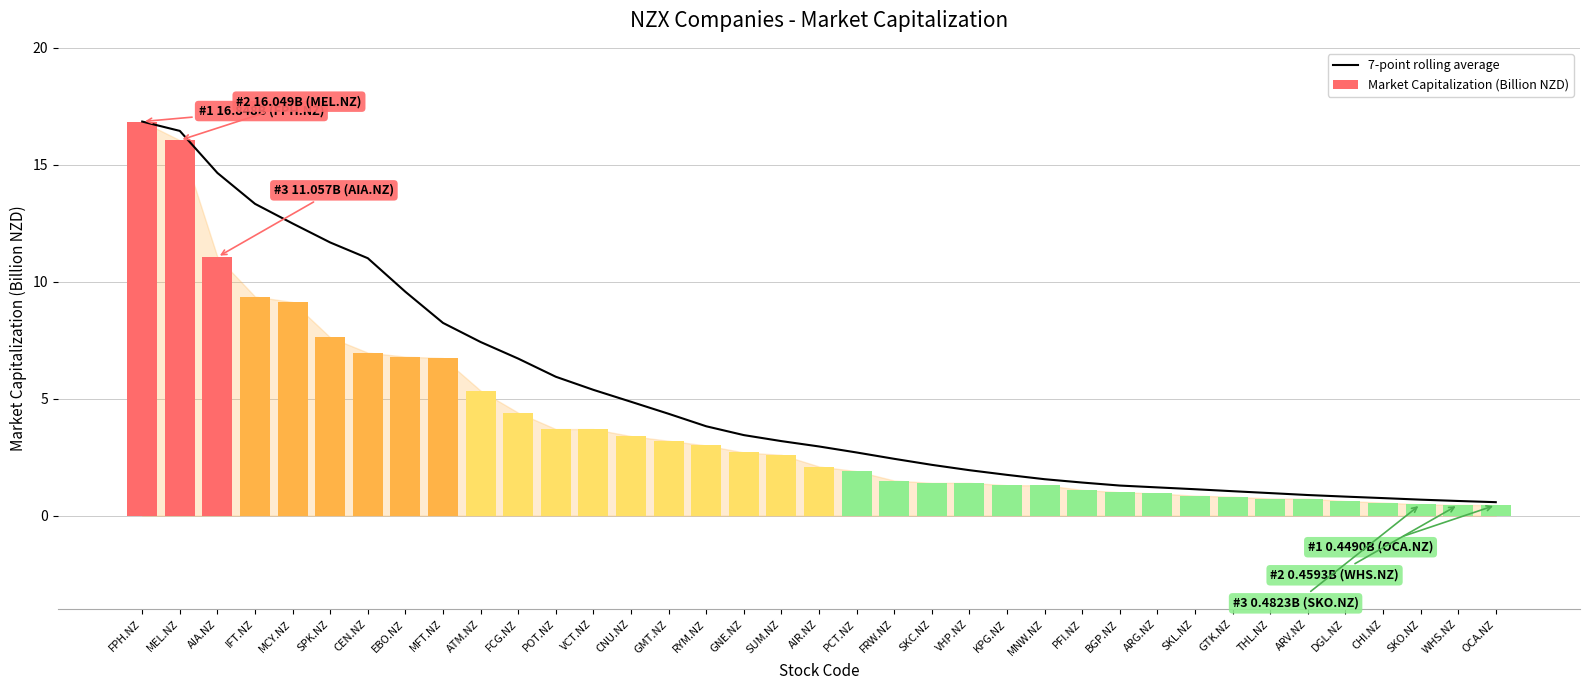

How many data points in Market Capitalization (Billion NZD) are above 2?

19